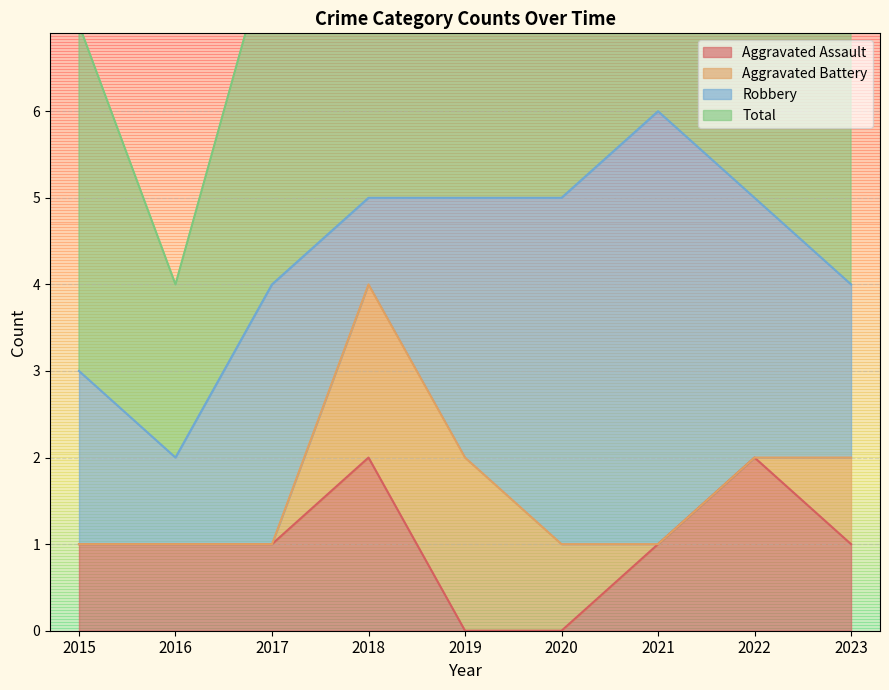

Which series has the widest spread of values?

Total